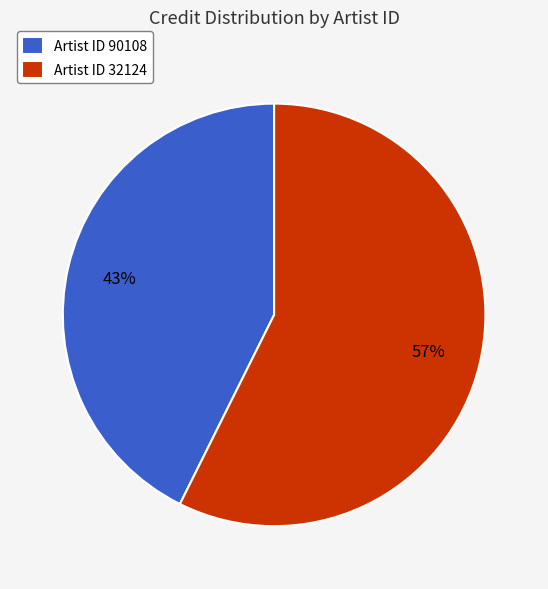

Which slice is the largest?

Artist ID 32124